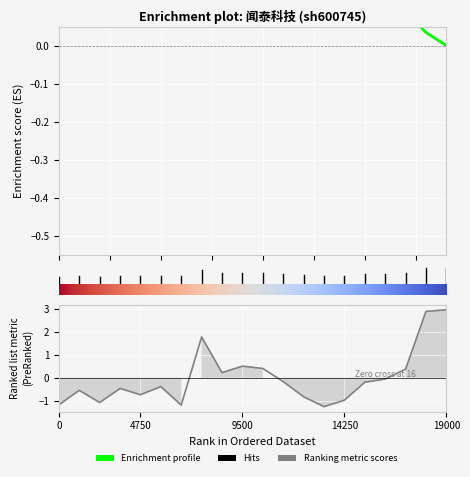

What is the difference between the second highest and second lowest values in the volume series?

4.1